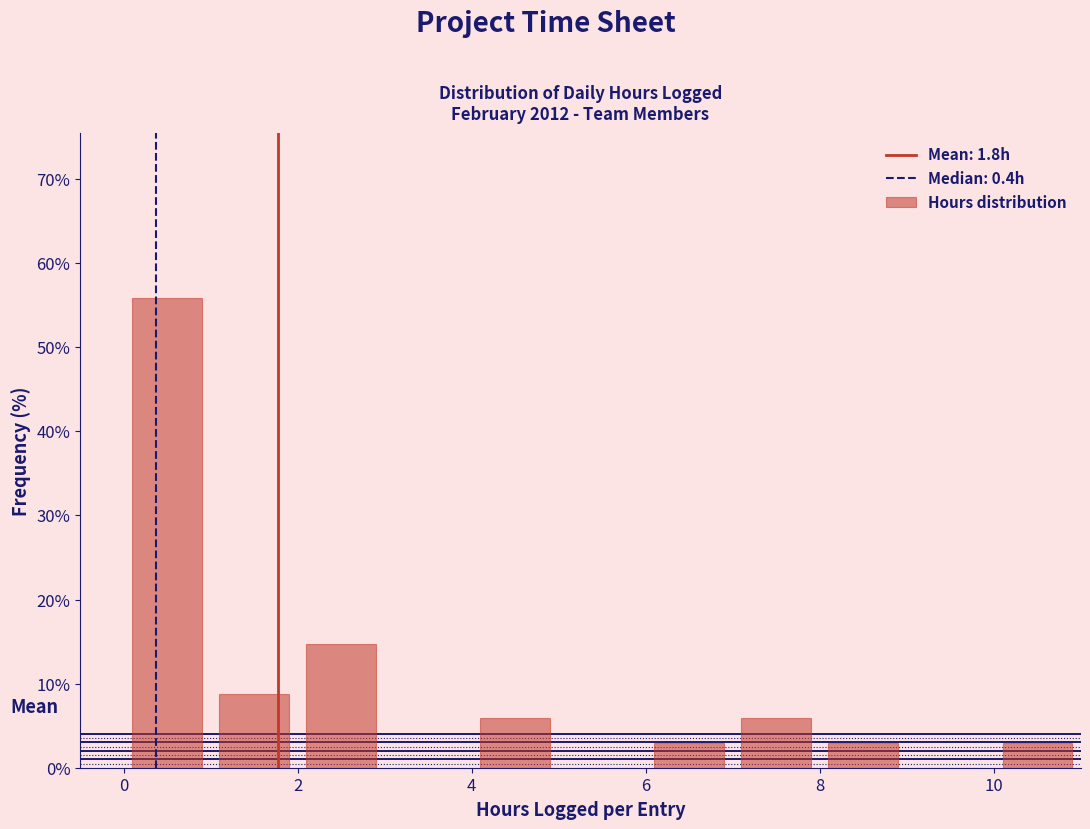

How tall is the bar that spans 10 to 11 on the x-axis? The values are not printed on the chart, so give them approximately, as read against the axis.

3